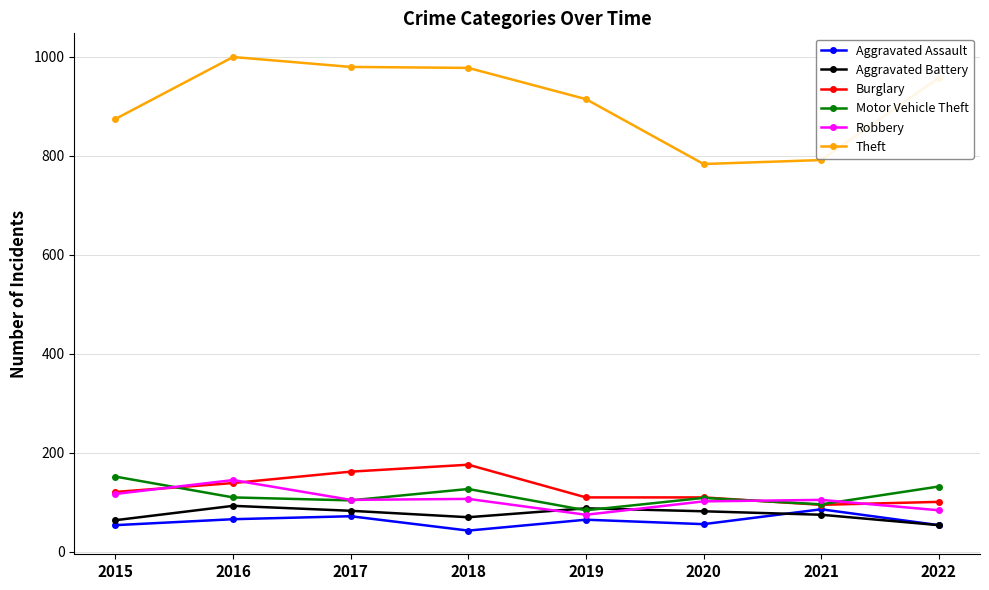

At how many categories does at least one series exceed 804?

6